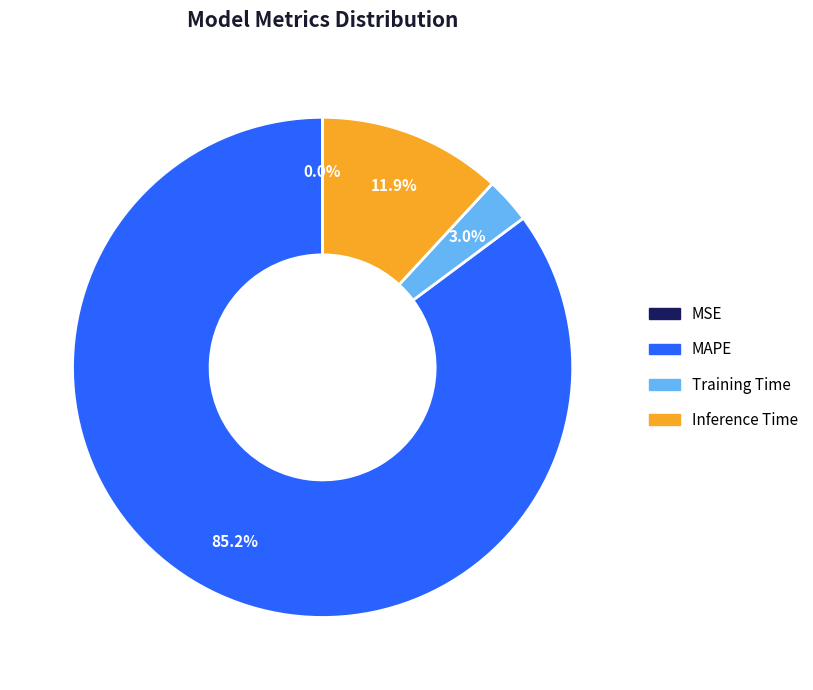

To the nearest percent, what is the average slice percentage?

25%